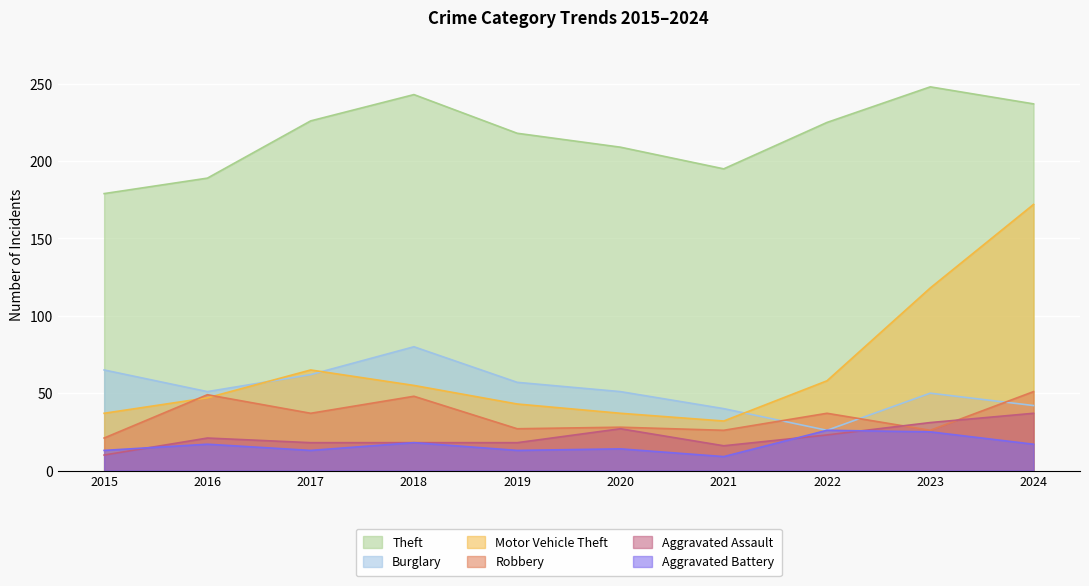

What is the value of the Aggravated Assault point at the 1st from the left?

10